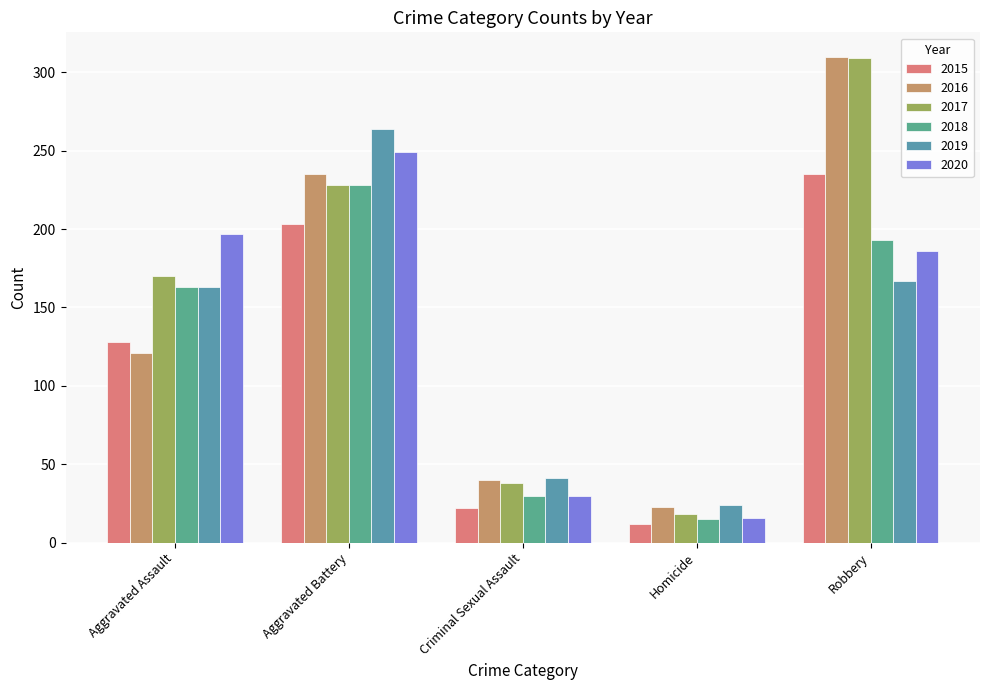

What are all the series names shown in the legend?

2015, 2016, 2017, 2018, 2019, 2020